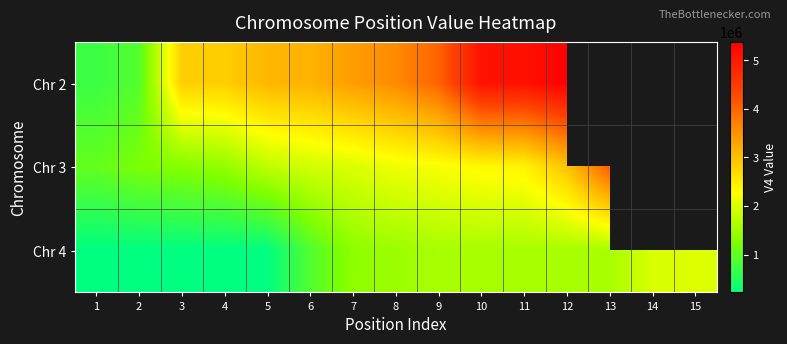

What is the greatest value displayed?

5373191.0